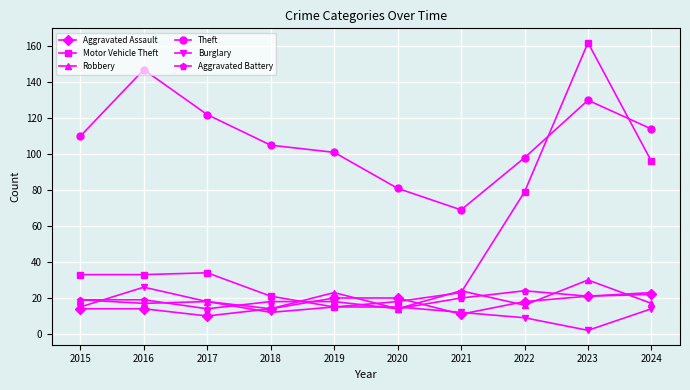

How many data points in Theft are less than 110?

5